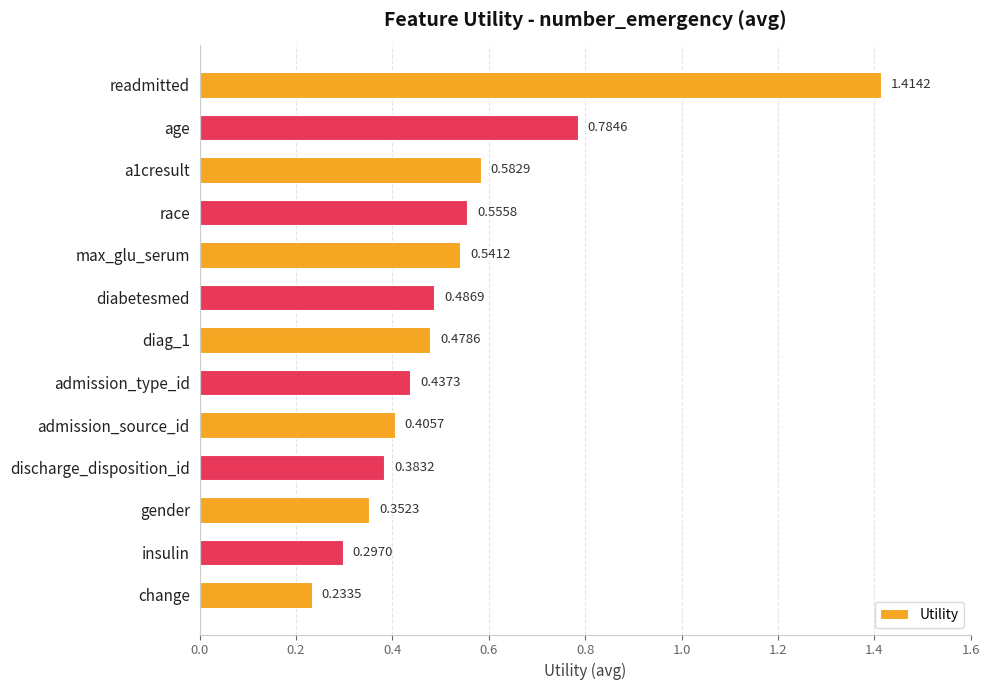

What is the change in value from readmitted to insulin?

-1.1